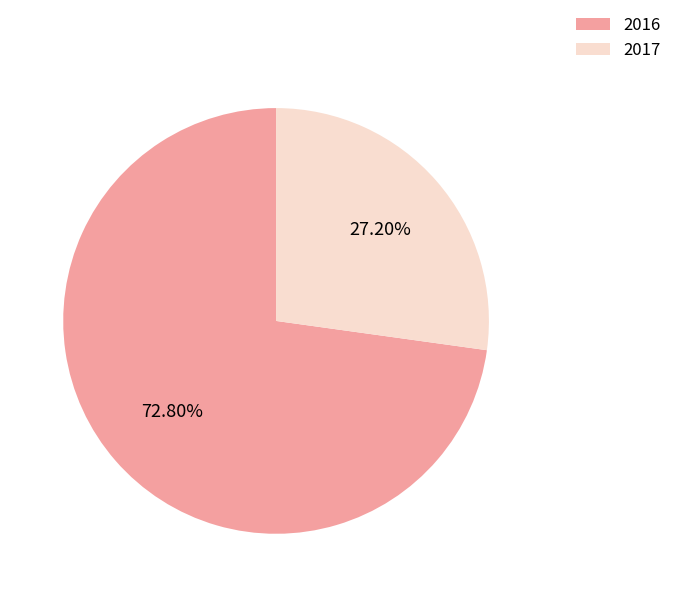

Count the number of slices in the pie.

2